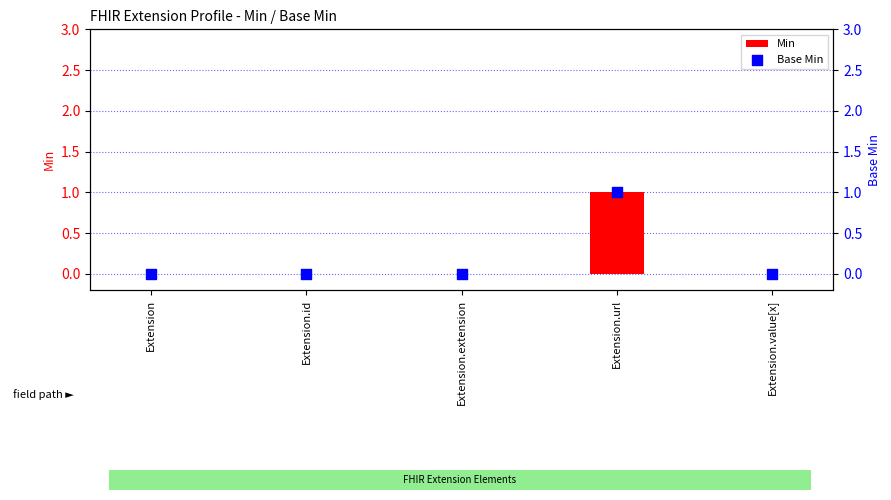

Which series reaches the minimum Y coordinate?

Min